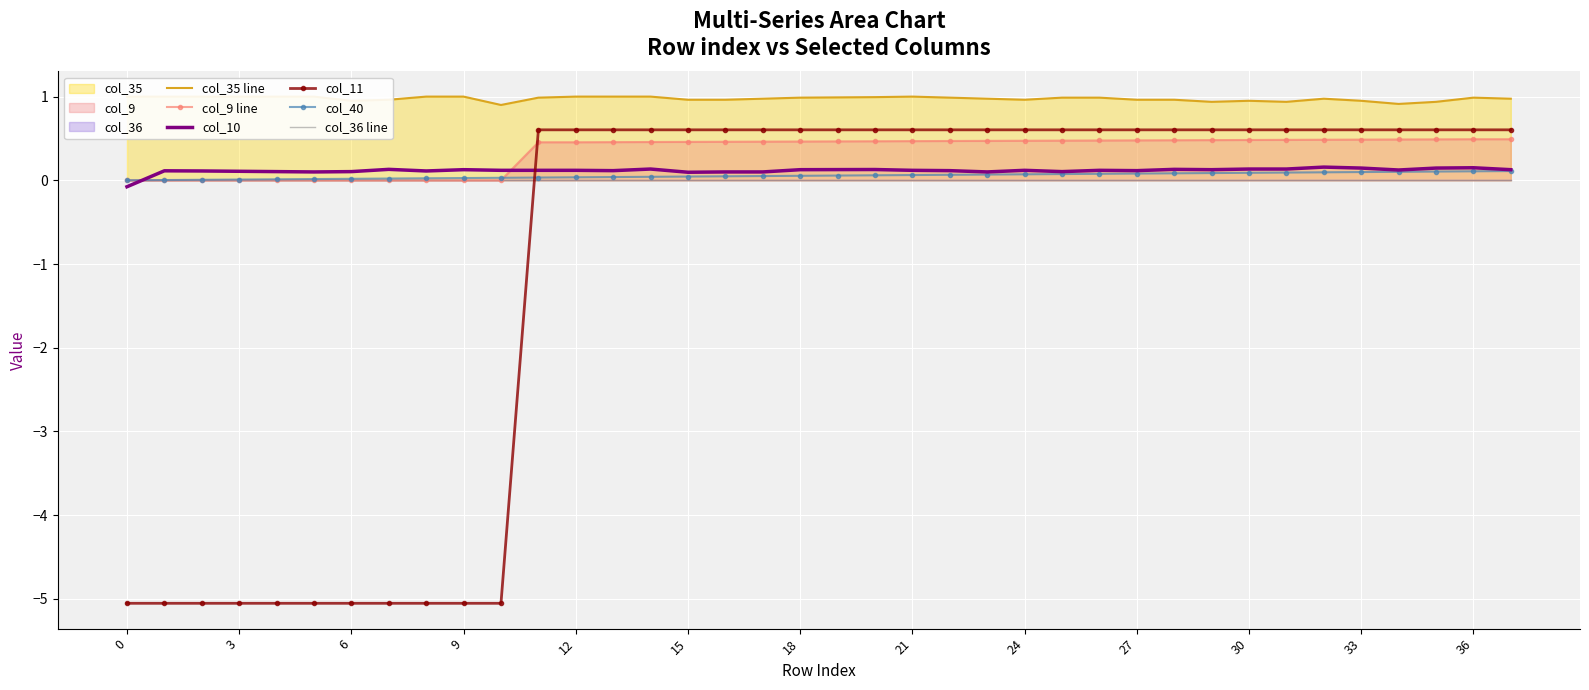

What is the label of the 22nd point from the left?

21